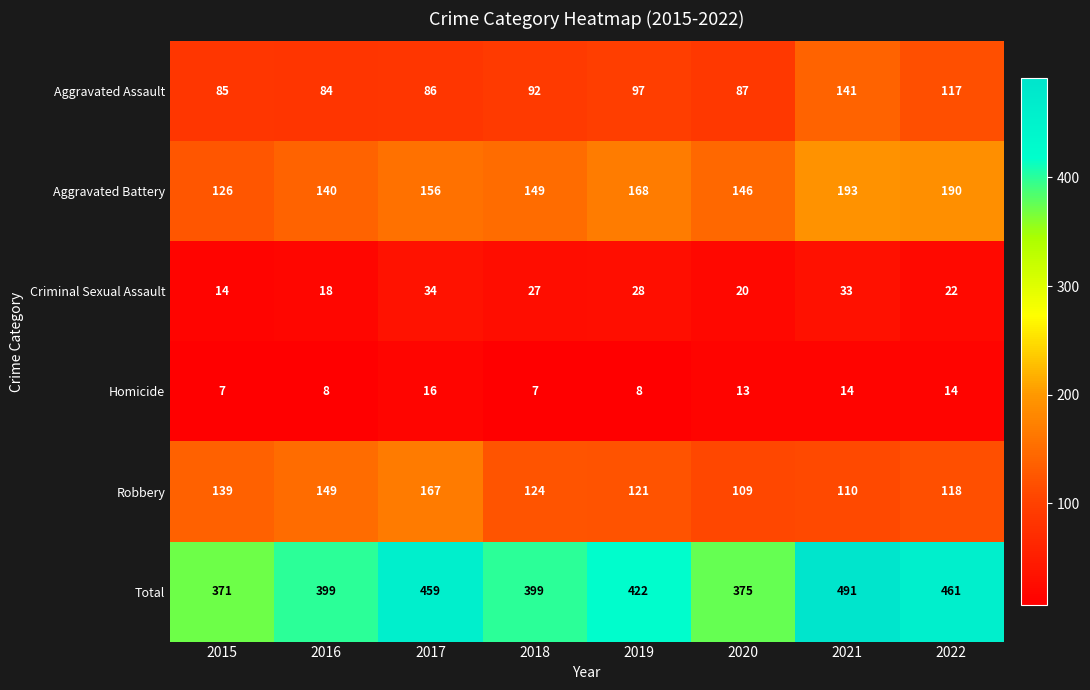

What is the spread (max minus min) of values at 2017?

443